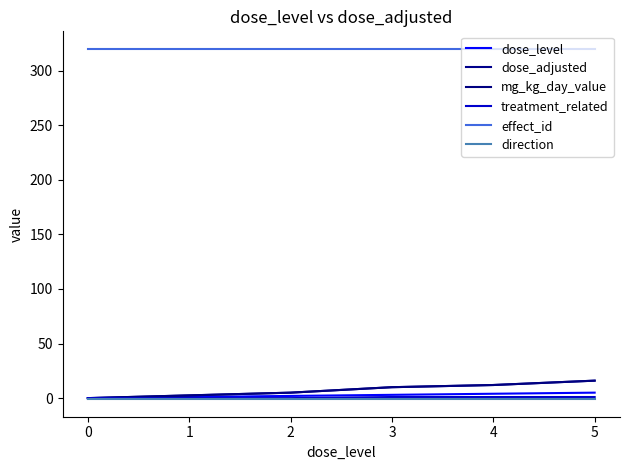

Rank the series at 2 from lowest to highest value.

direction, treatment_related, dose_level, dose_adjusted, mg_kg_day_value, effect_id